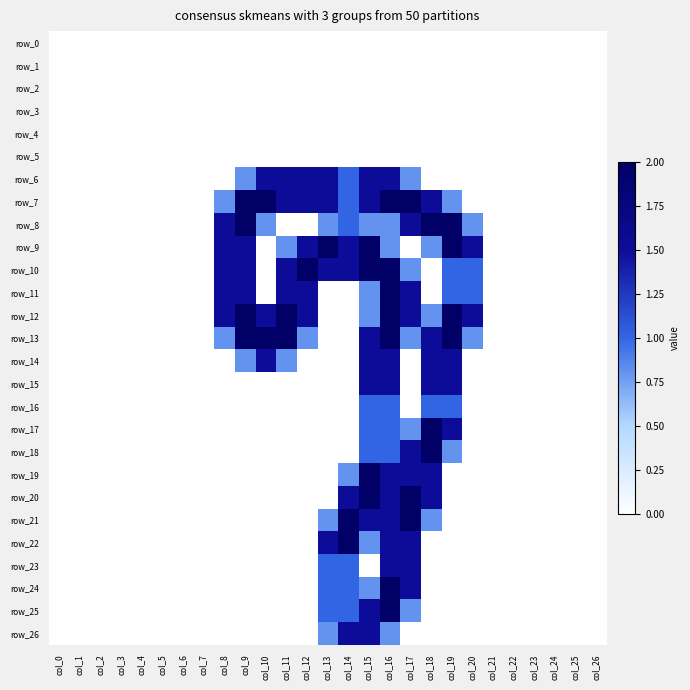

What is the maximum value shown in the chart?

2.0